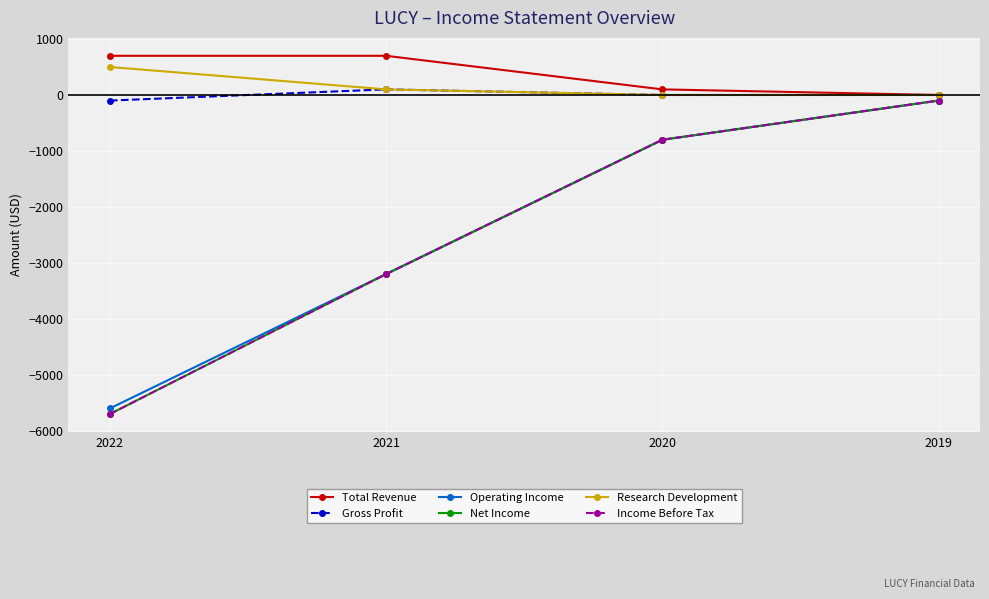

Is this an area chart (filled region under the line)?

No